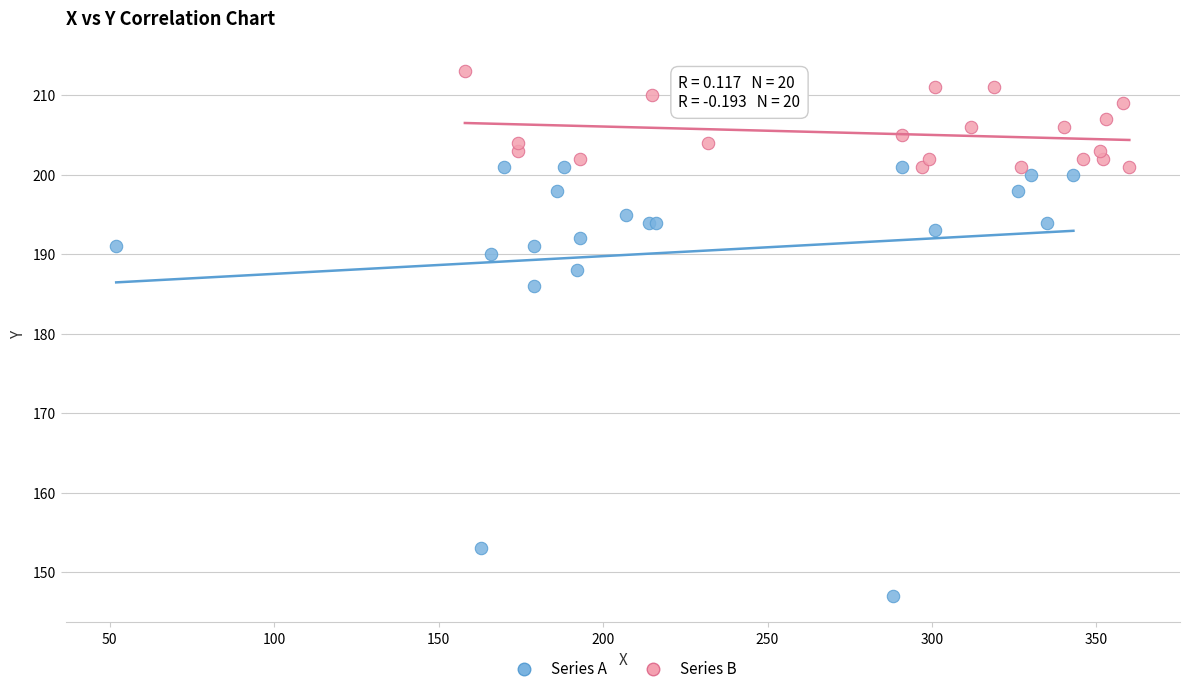

Which series has the widest spread of Y values?

Series A